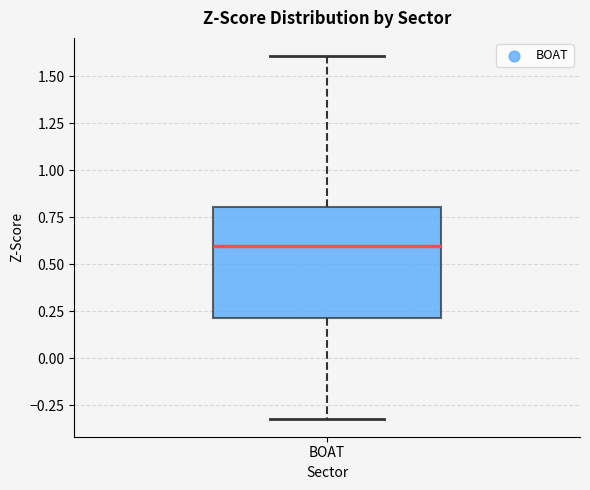

Where is the lower edge of the box for BOAT on the y-axis? The values are not printed on the chart, so give them approximately, as read against the axis.

0.2